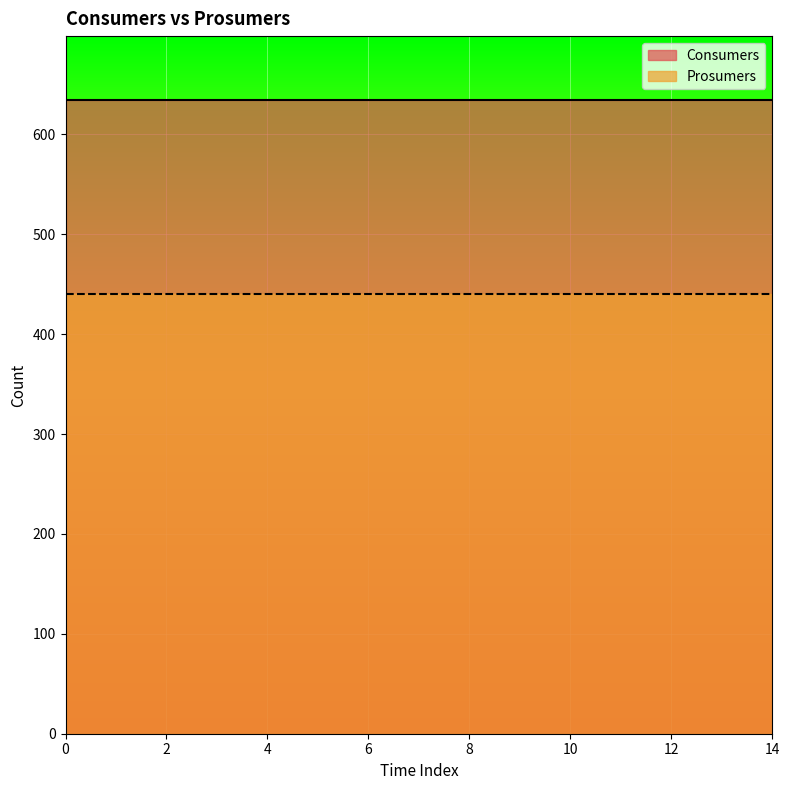

True or false: Consumers and Prosumers cross at least once.

False